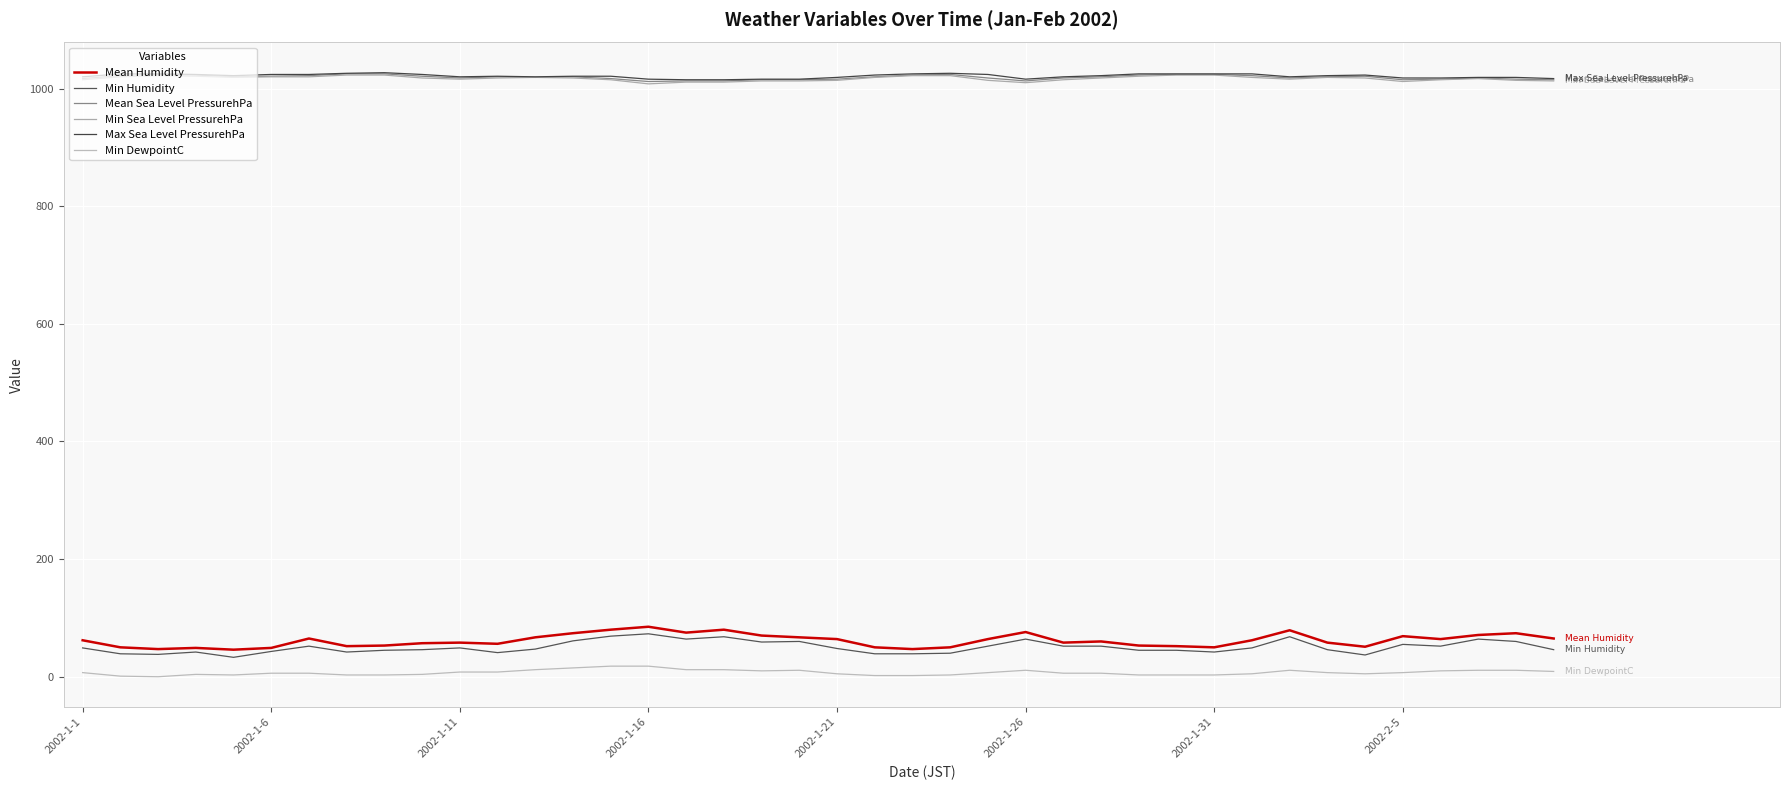

How many lines are shown in the chart?

6